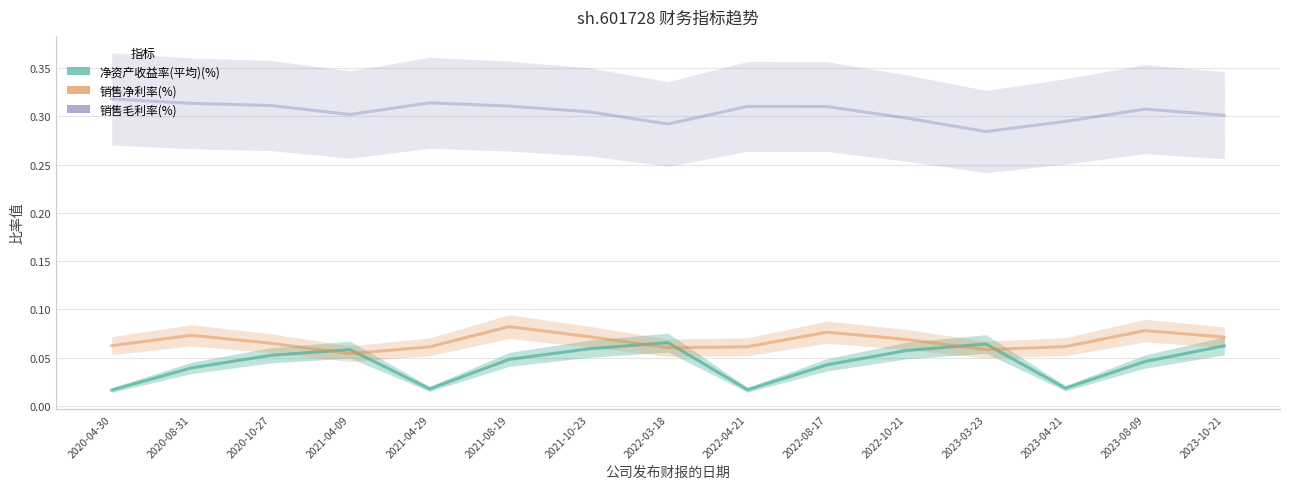

True or false: 净资产收益率(平均)(%) and 销售毛利率(%) intersect in this chart.

False